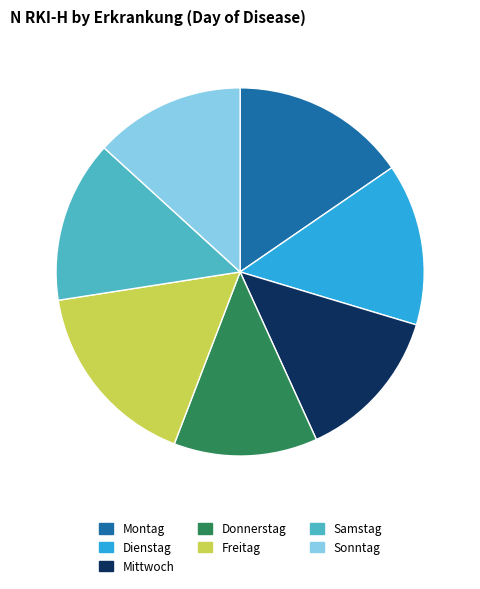

True or false: Samstag accounts for 6% of the total.

False